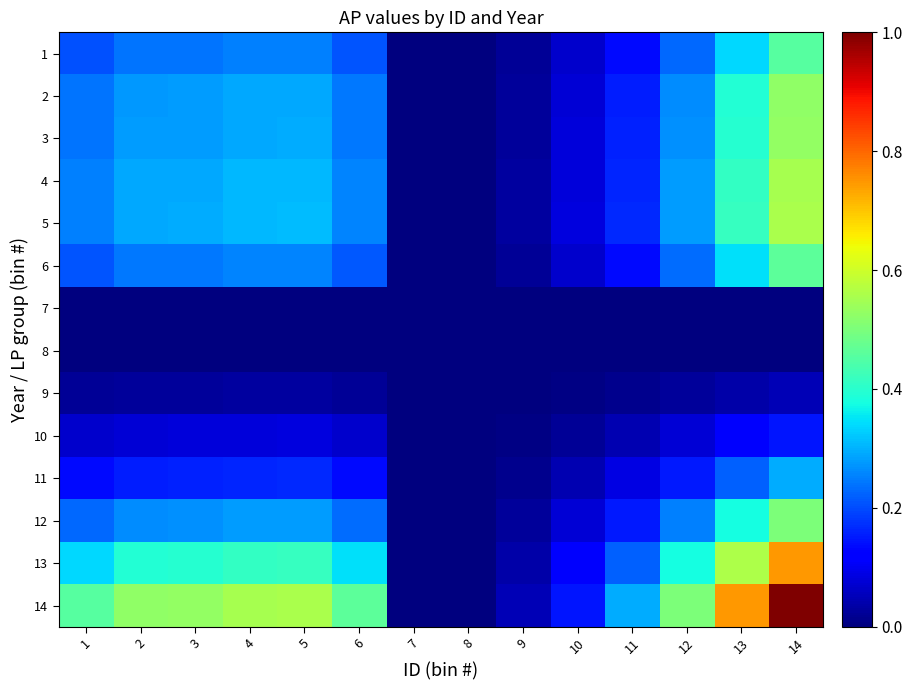

At which category does the chart reach its peak across all series?

14